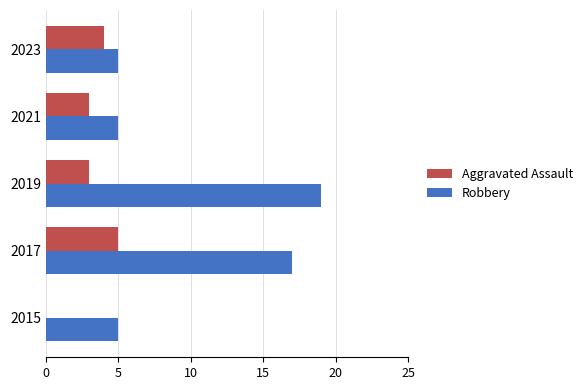

What is the average value of the Aggravated Assault series?

3